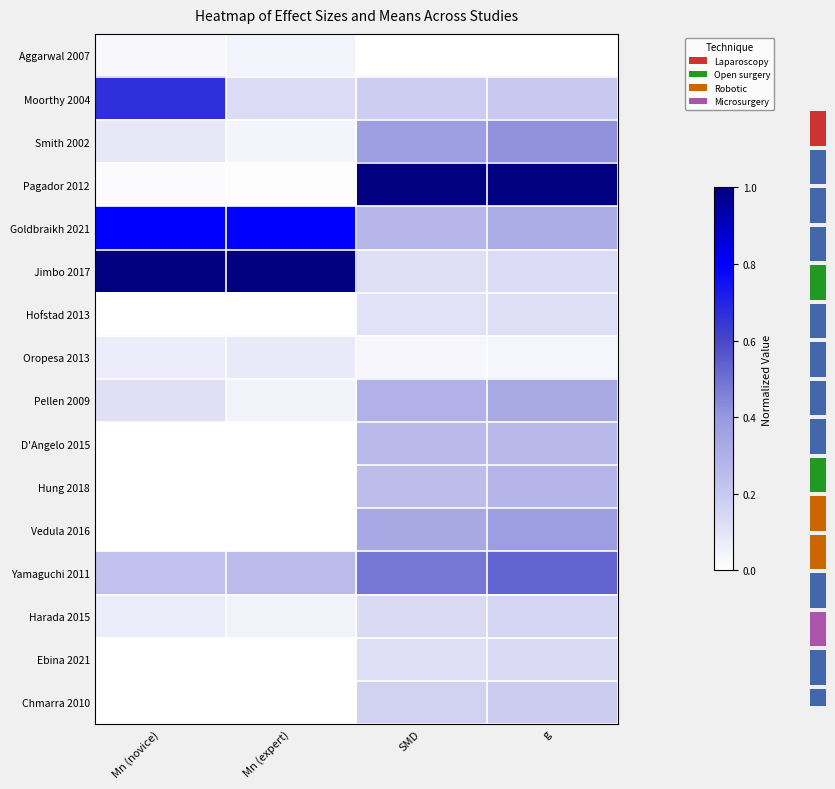

Reading left to right, what are all the values shown in this chart?

Aggarwal 2007: Mn (novice)=0.0	Mn (expert)=0.0	SMD=0.0	g=0.0
Moorthy 2004: Mn (novice)=0.7	Mn (expert)=0.1	SMD=0.2	g=0.2
Smith 2002: Mn (novice)=0.1	Mn (expert)=0.0	SMD=0.4	g=0.4
Pagador 2012: Mn (novice)=0.0	Mn (expert)=0.0	SMD=1.0	g=1.0
Goldbraikh 2021: Mn (novice)=0.8	Mn (expert)=0.8	SMD=0.3	g=0.3
Jimbo 2017: Mn (novice)=1.0	Mn (expert)=1.0	SMD=0.1	g=0.1
Hofstad 2013: Mn (novice)=0.0	Mn (expert)=0.0	SMD=0.1	g=0.1
Oropesa 2013: Mn (novice)=0.1	Mn (expert)=0.1	SMD=0.0	g=0.0
Pellen 2009: Mn (novice)=0.1	Mn (expert)=0.0	SMD=0.3	g=0.3
D'Angelo 2015: Mn (novice)=0.0	Mn (expert)=0.0	SMD=0.3	g=0.3
Hung 2018: Mn (novice)=0.0	Mn (expert)=0.0	SMD=0.2	g=0.3
Vedula 2016: Mn (novice)=0.0	Mn (expert)=0.0	SMD=0.3	g=0.4
Yamaguchi 2011: Mn (novice)=0.2	Mn (expert)=0.3	SMD=0.5	g=0.5
Harada 2015: Mn (novice)=0.1	Mn (expert)=0.0	SMD=0.1	g=0.2
Ebina 2021: Mn (novice)=0.0	Mn (expert)=0.0	SMD=0.1	g=0.1
Chmarra 2010: Mn (novice)=0.0	Mn (expert)=0.0	SMD=0.2	g=0.2